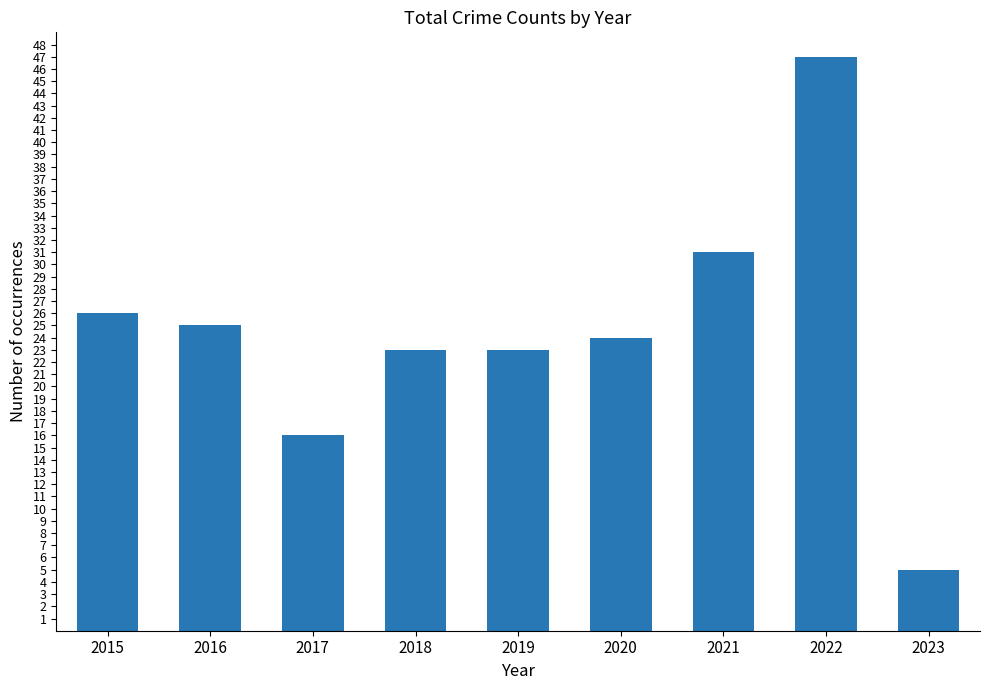

What is the difference between the second highest and minimum values?

26